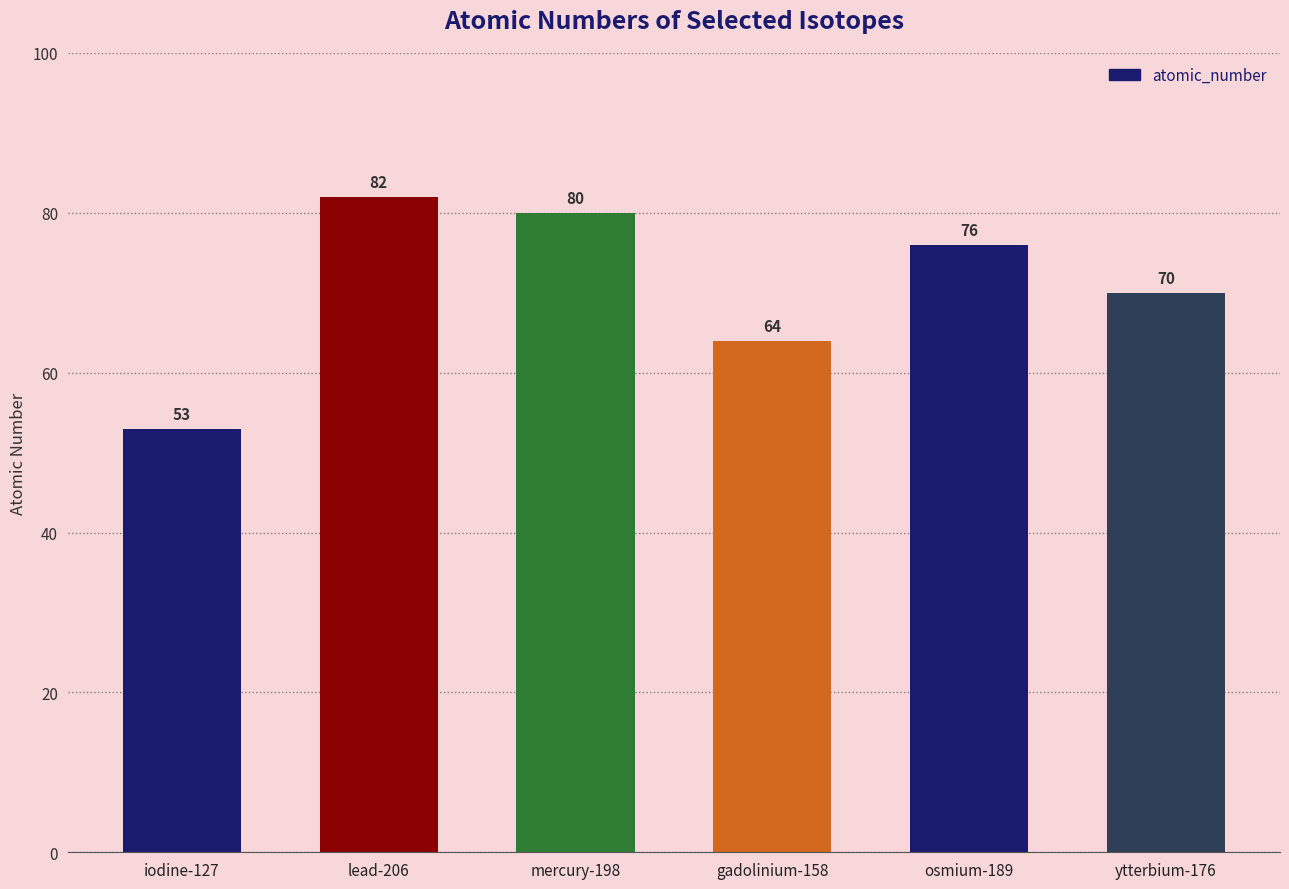

Reading left to right, list all the values displayed in this chart.

iodine-127=53	lead-206=82	mercury-198=80	gadolinium-158=64	osmium-189=76	ytterbium-176=70